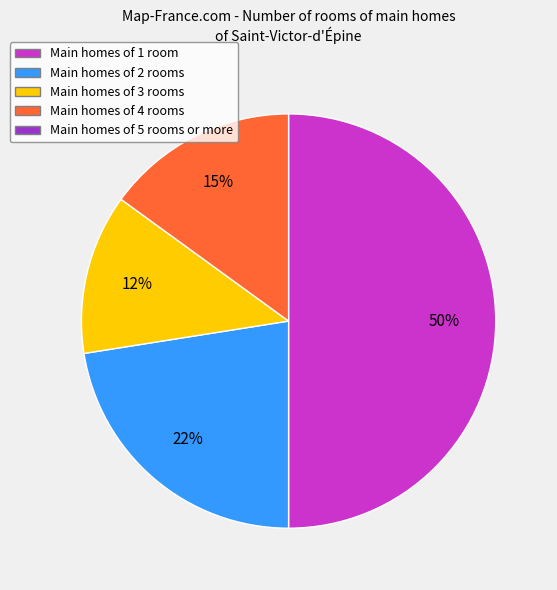

To the nearest percent, what is the average slice percentage?

25%